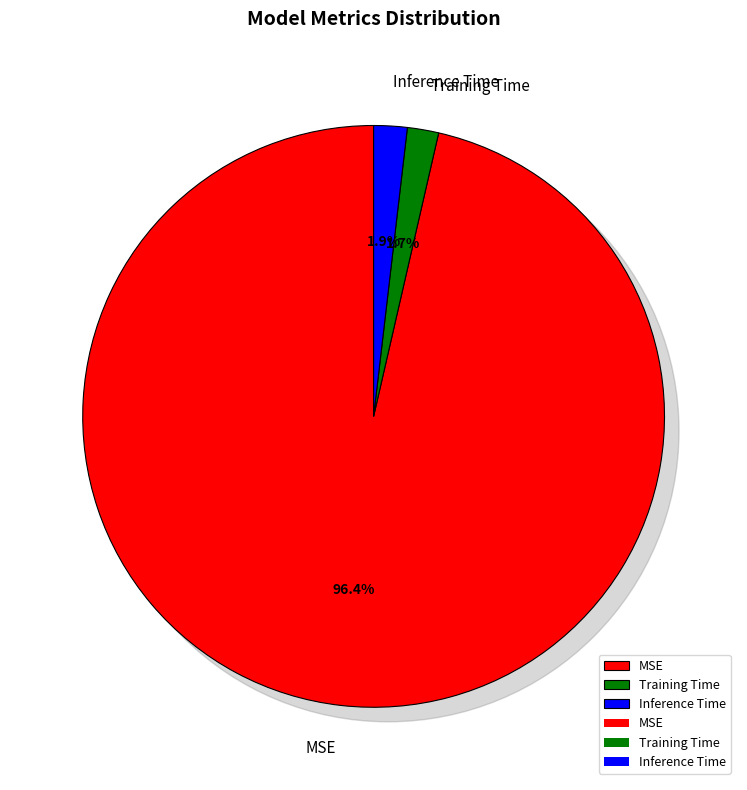

Combined, do Inference Time and MSE account for over 50%?

Yes